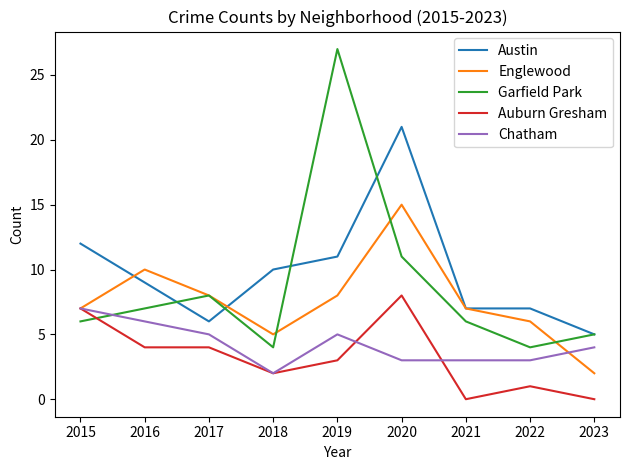

True or false: Chatham and Austin intersect in this chart.

False